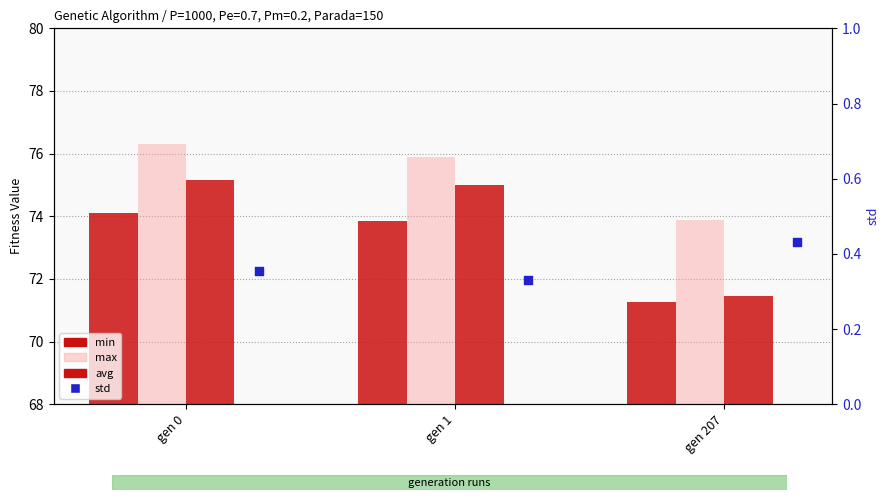

Which series contains the lowest Y value?

std